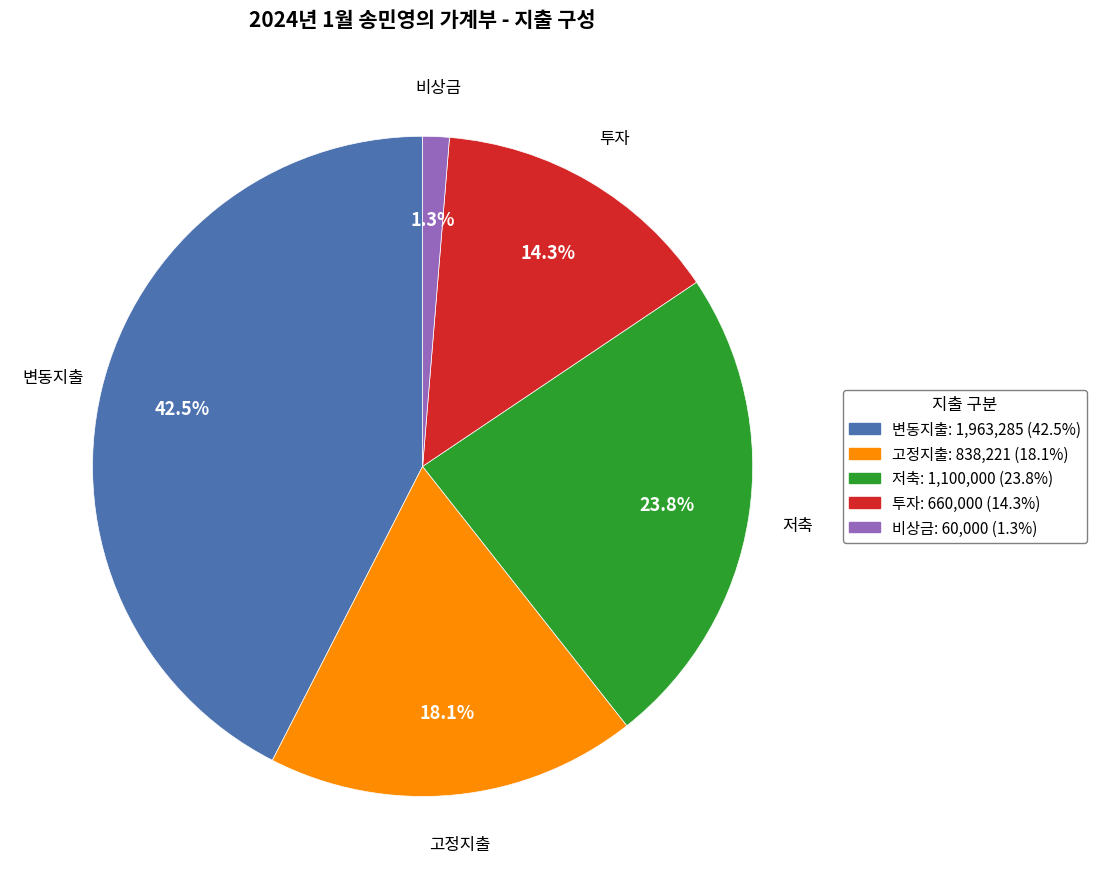

To the nearest percent, what is the average slice percentage?

20%